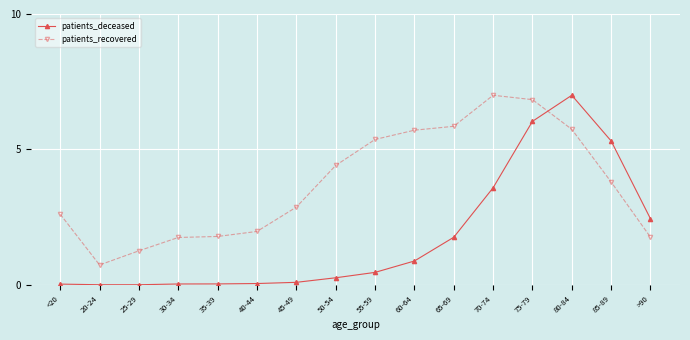

How many data points in patients_recovered are less than 3?

8